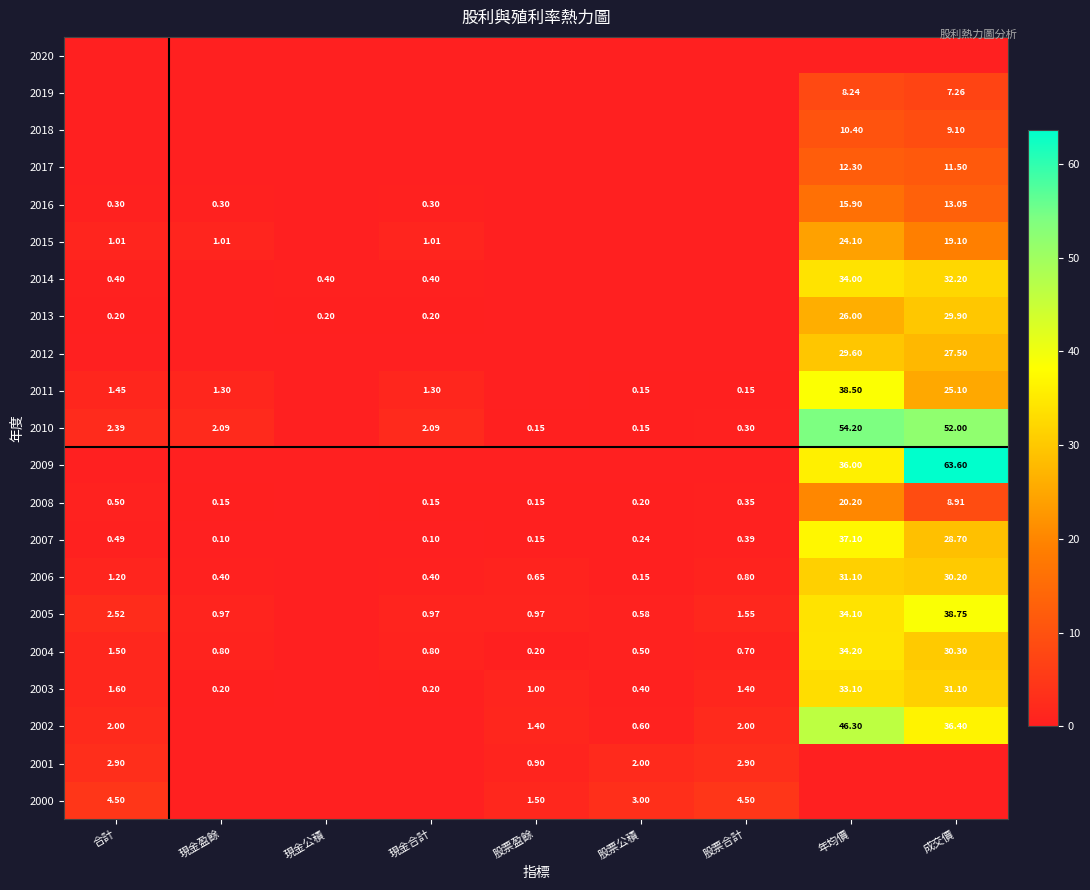

Between 股票合計 and 股票盈餘, which is larger?

股票合計